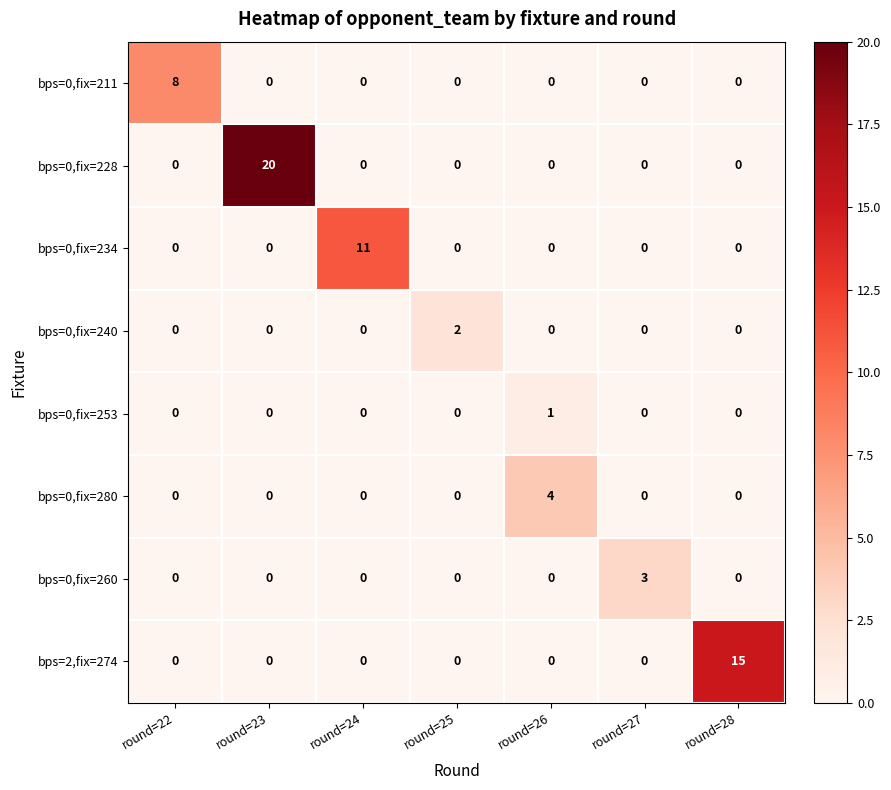

Rank the series by their maximum value, from highest to lowest.

bps=0,fix=228, bps=2,fix=274, bps=0,fix=234, bps=0,fix=211, bps=0,fix=280, bps=0,fix=260, bps=0,fix=240, bps=0,fix=253